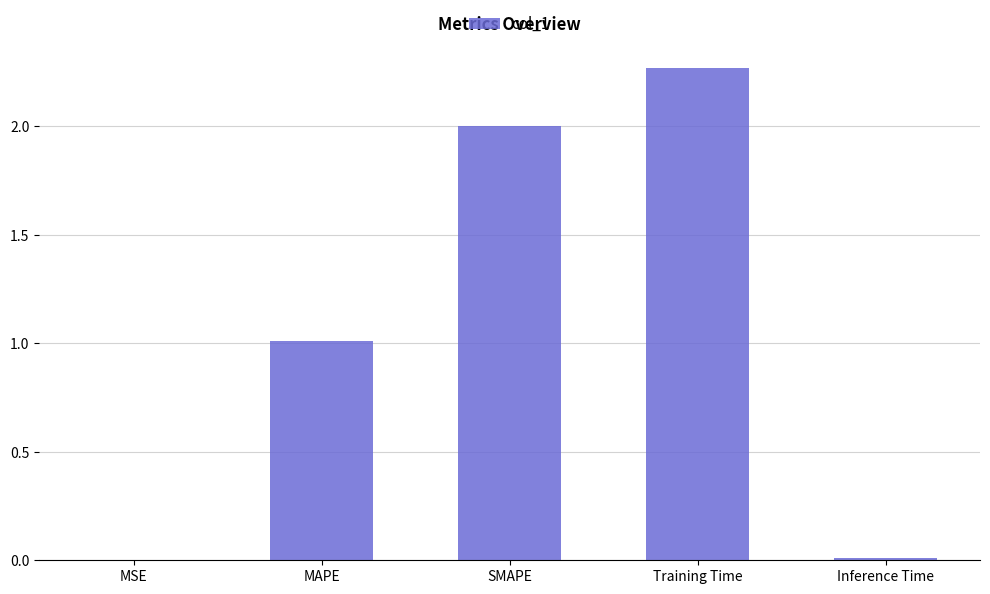

The chart shows a value of 0.0 at MSE. True or false?

True